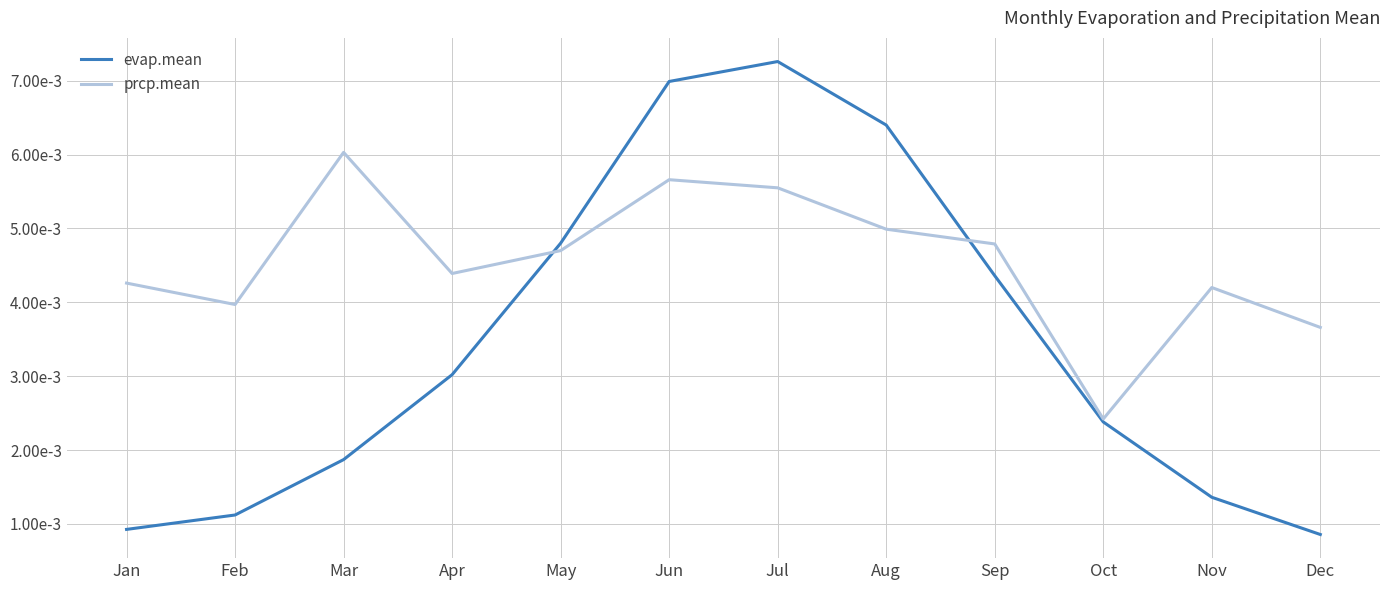

List the series in order of their peak value, highest first.

evap.mean, prcp.mean